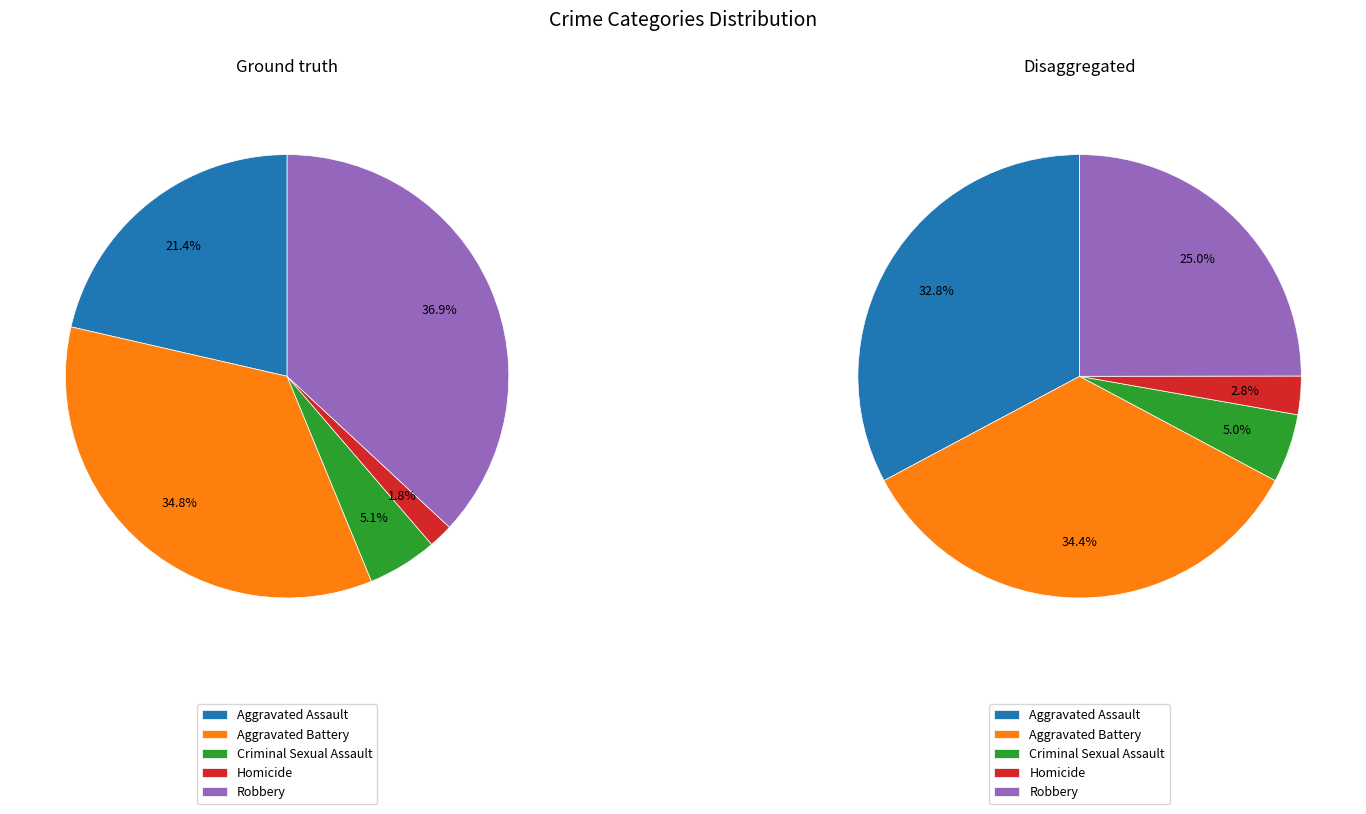

Rank the categories by value from highest to lowest.

Robbery, Aggravated Battery, Aggravated Assault, Criminal Sexual Assault, Homicide